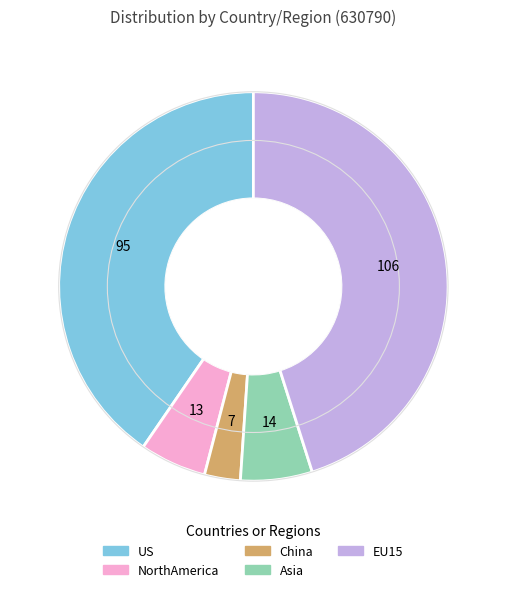

Do China and US together represent more than half of the pie?

No